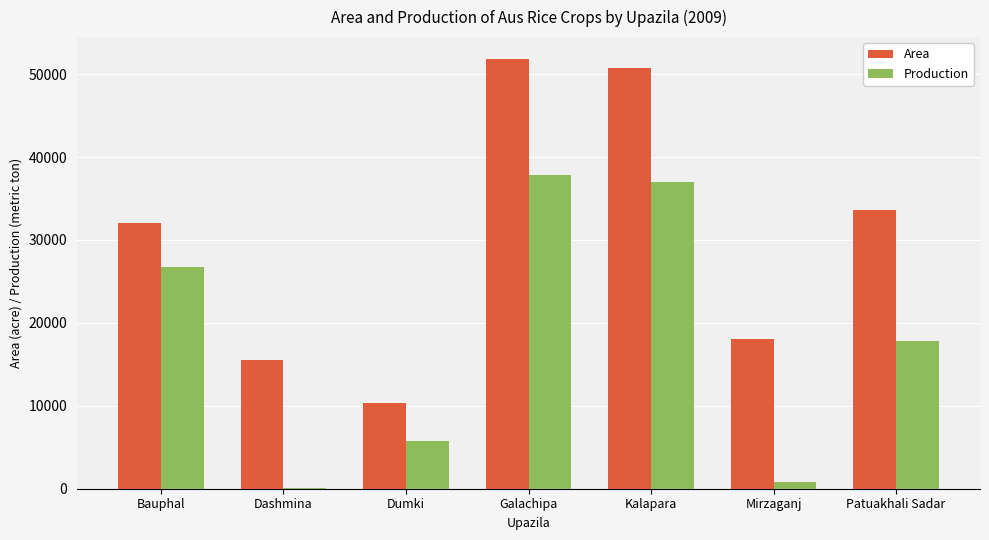

What is the total value across all series at Patuakhali Sadar?

51380